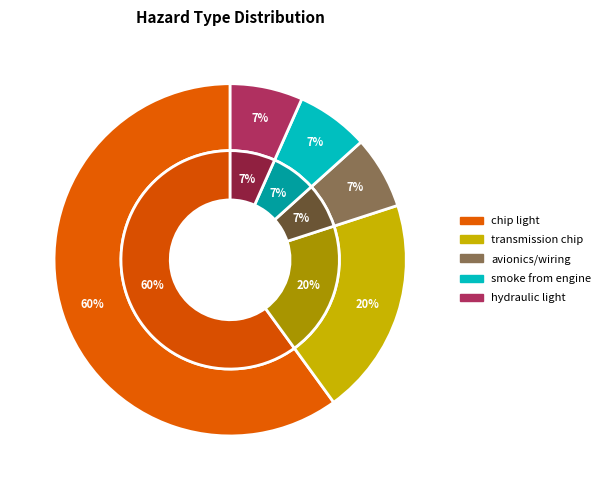

The chip light slice represents 60% of the pie. True or false?

True